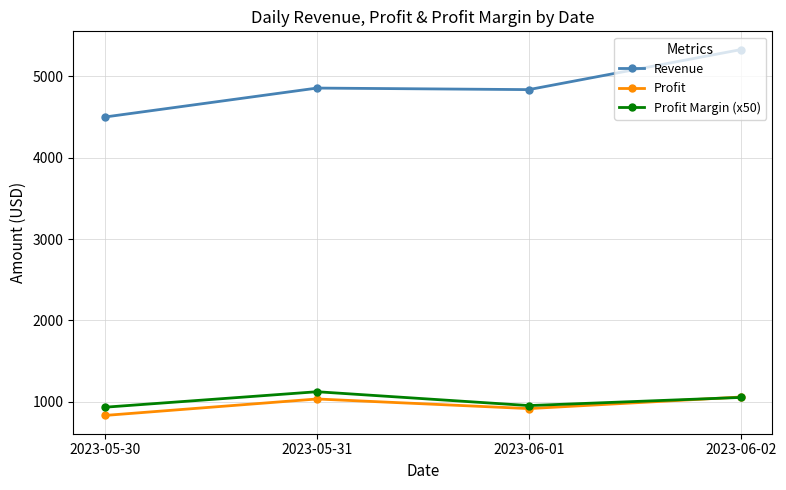

True or false: Revenue and Profit Margin (x50) intersect in this chart.

False